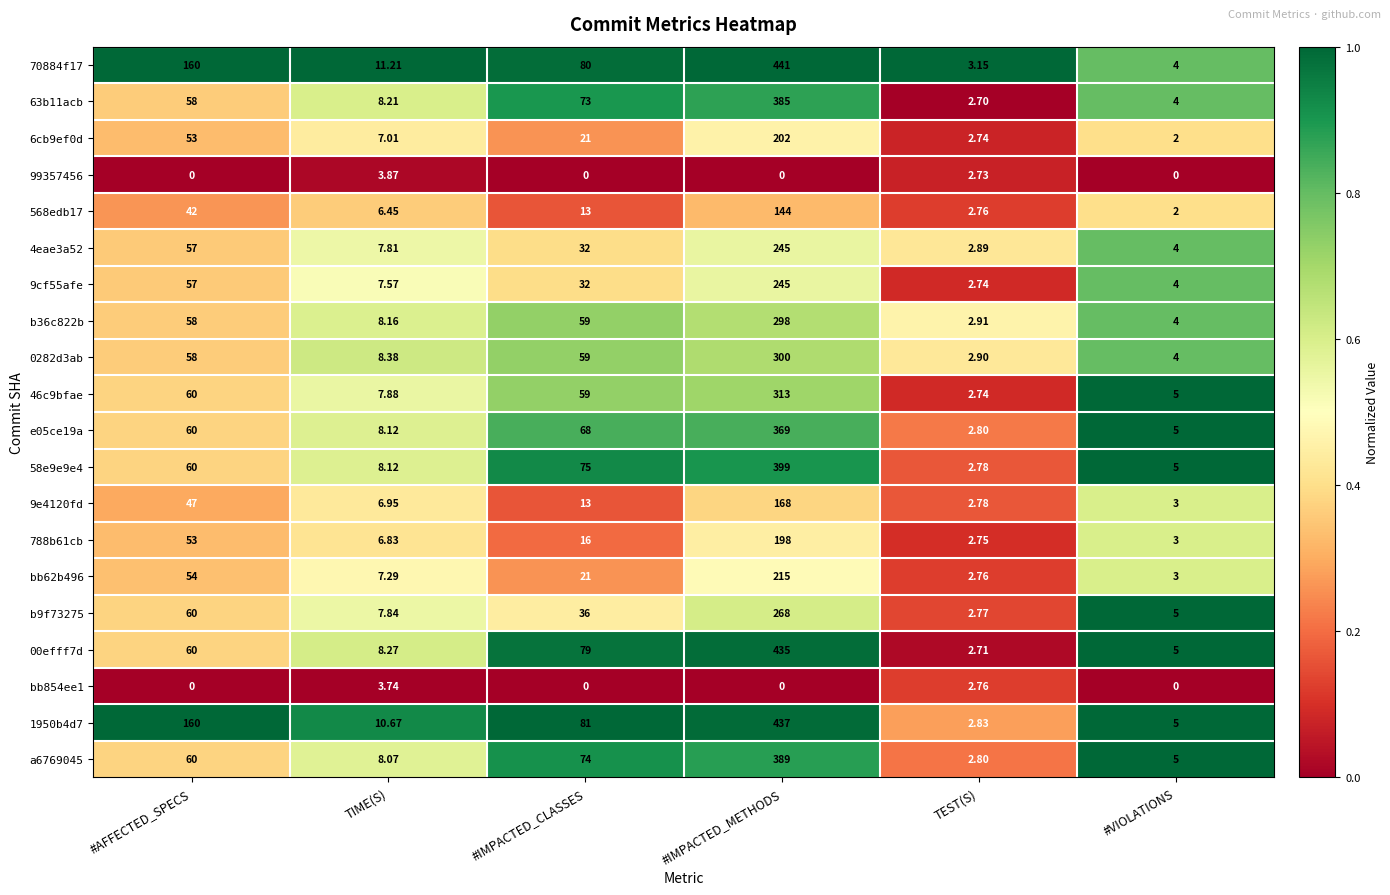

Is the value of 1950b4d7 at #AFFECTED_SPECS greater than the value of 788b61cb at TEST(S)?

Yes